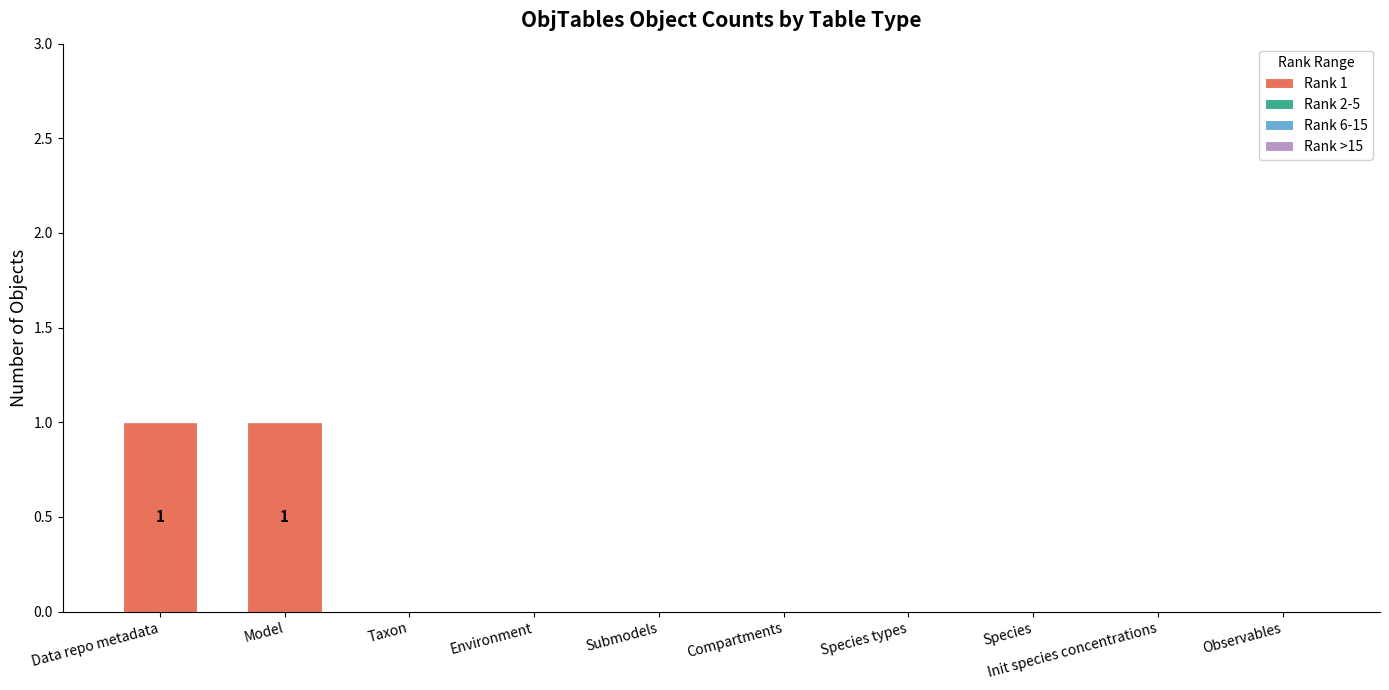

The chart shows a value of 0 at Species. True or false?

True